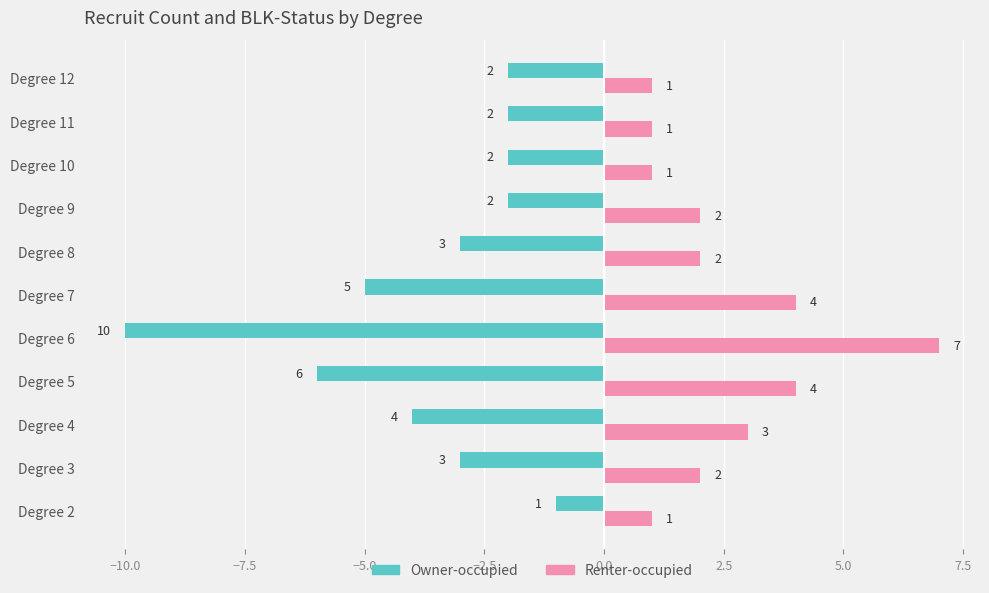

How many values in the Owner-occupied series are below -3?

4